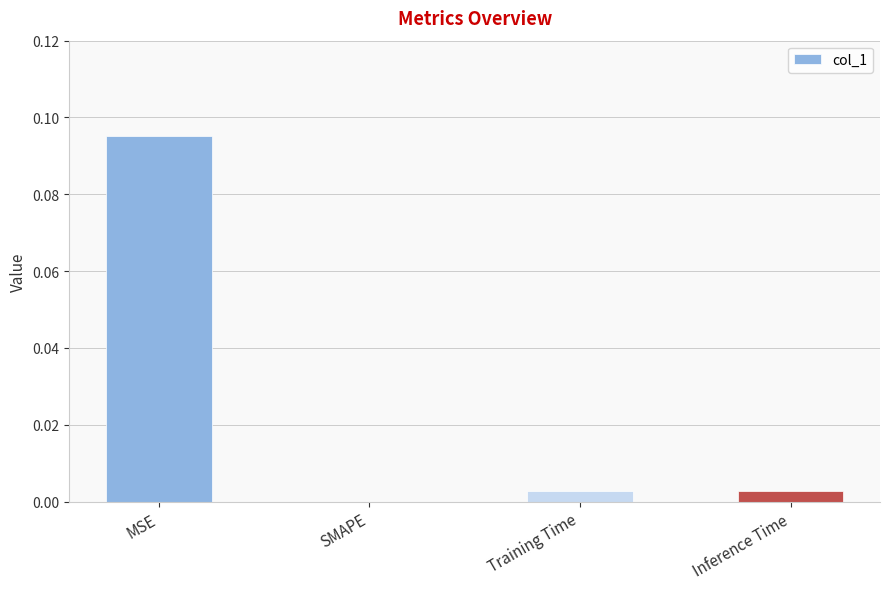

Is it true that the value at Inference Time is 0.0?

True